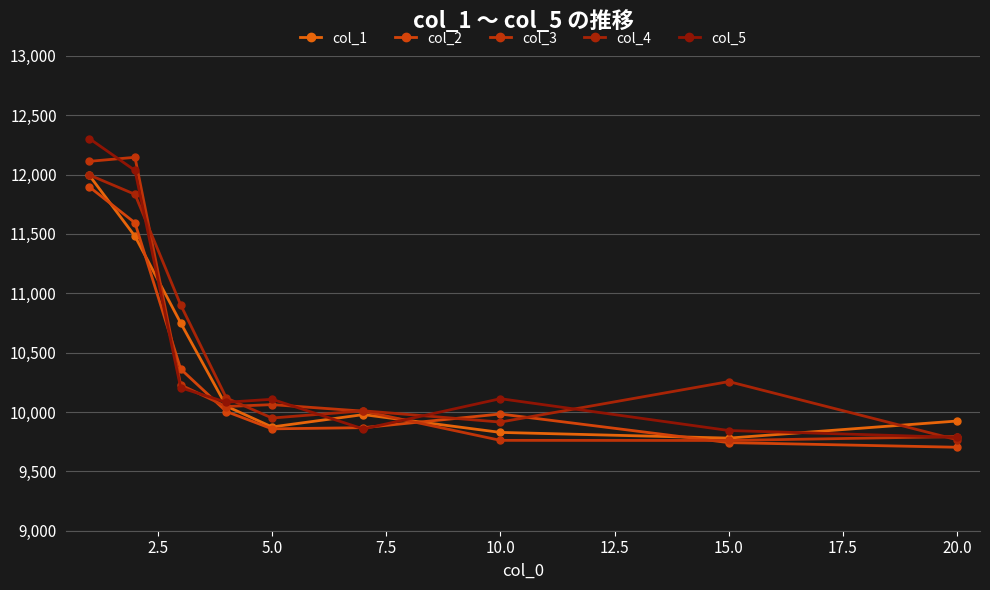

How many data points in col_4 are less than 10118?

4